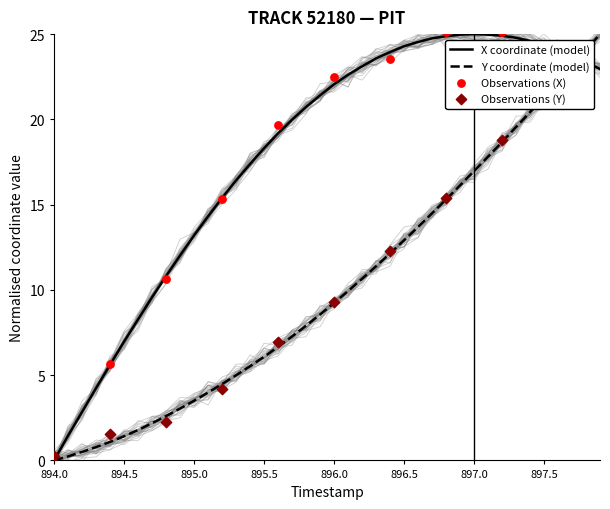

The Y coordinate (model) series shows 1.4 at 894.5. True or false?

True